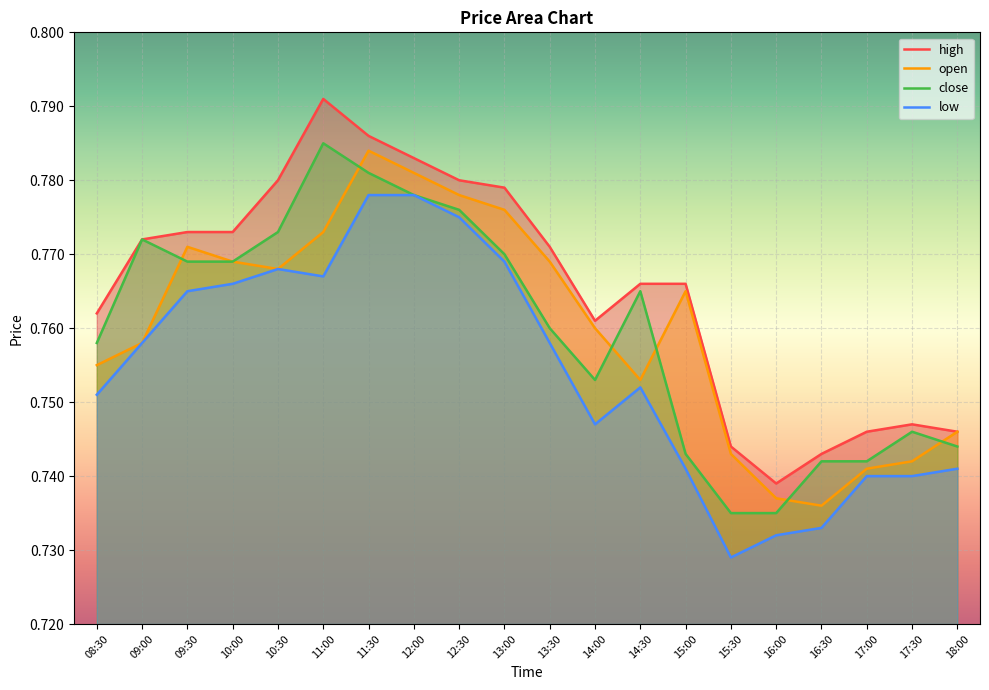

At how many categories does at least one series exceed 0?

20